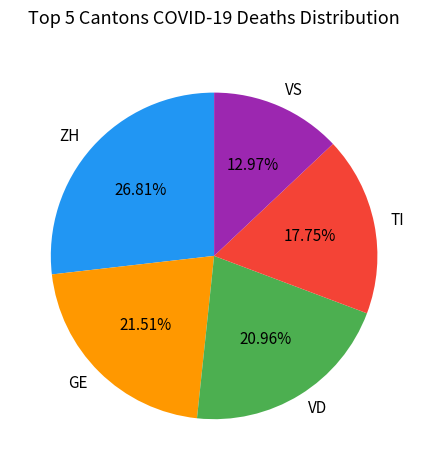

Approximately how many times larger is the value at VD compared to ZH?

0.8